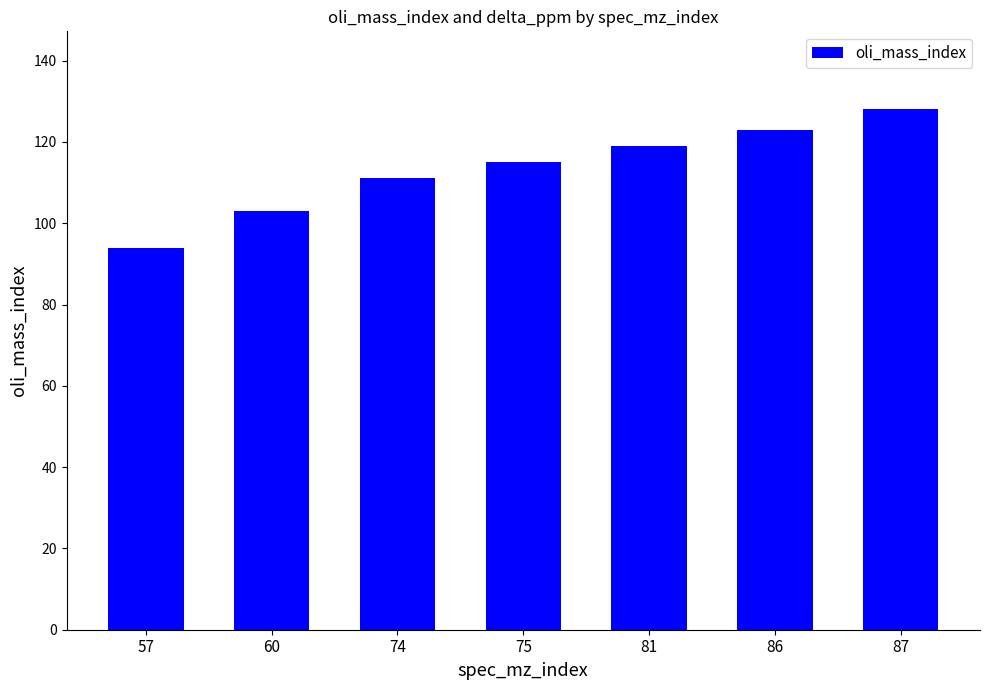

What is the maximum value shown in the chart?

128